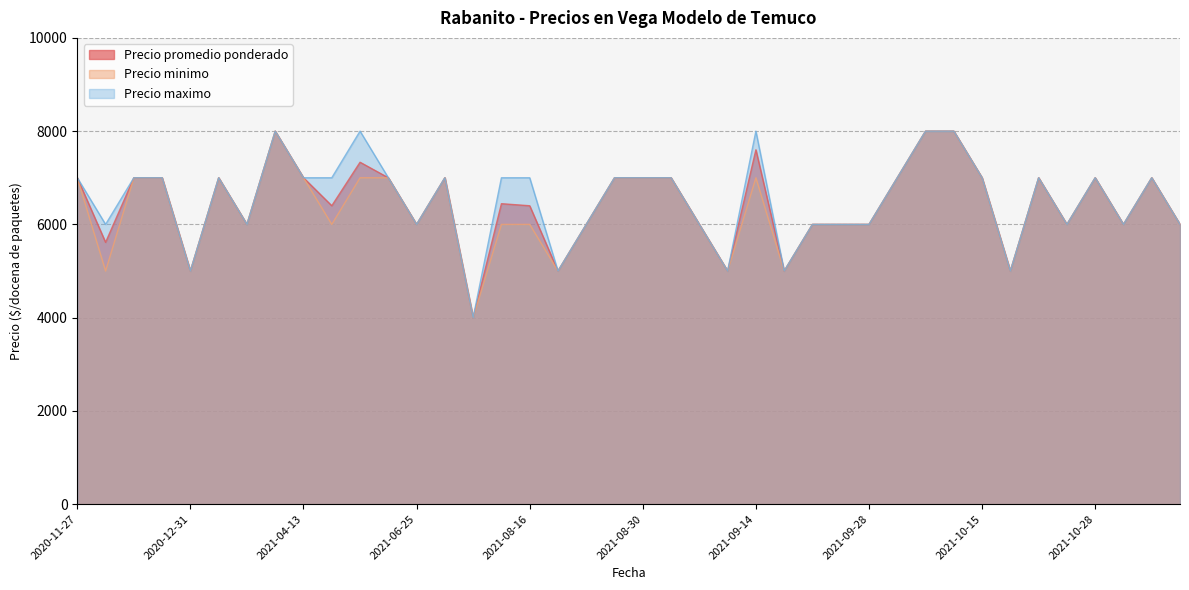

Between 2021-01-15 and 2021-10-25, which is larger?

2021-01-15